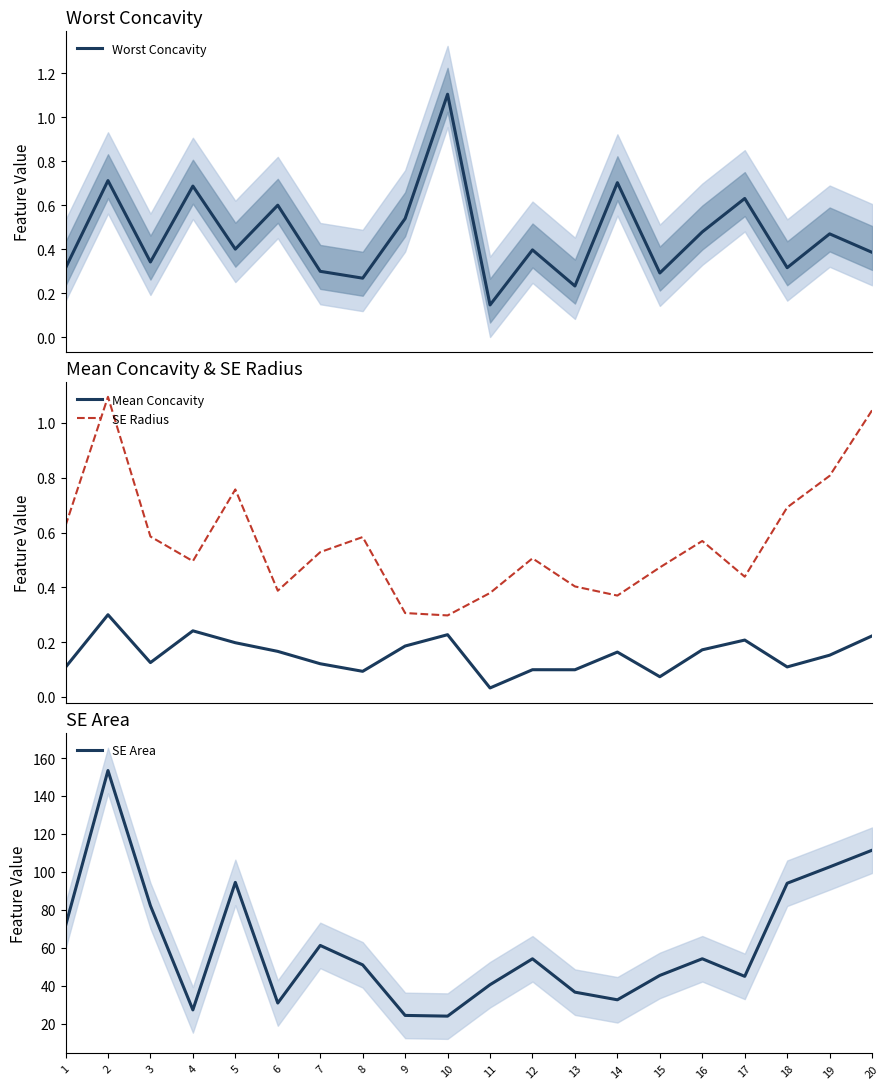

Does the chart display data point markers on the line(s)?

No